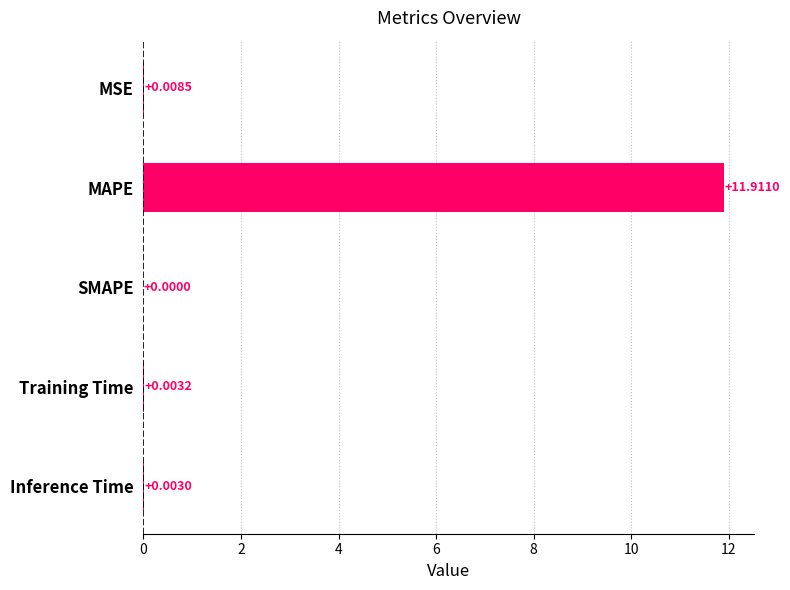

Where is the data nearest to the value 5?

MSE